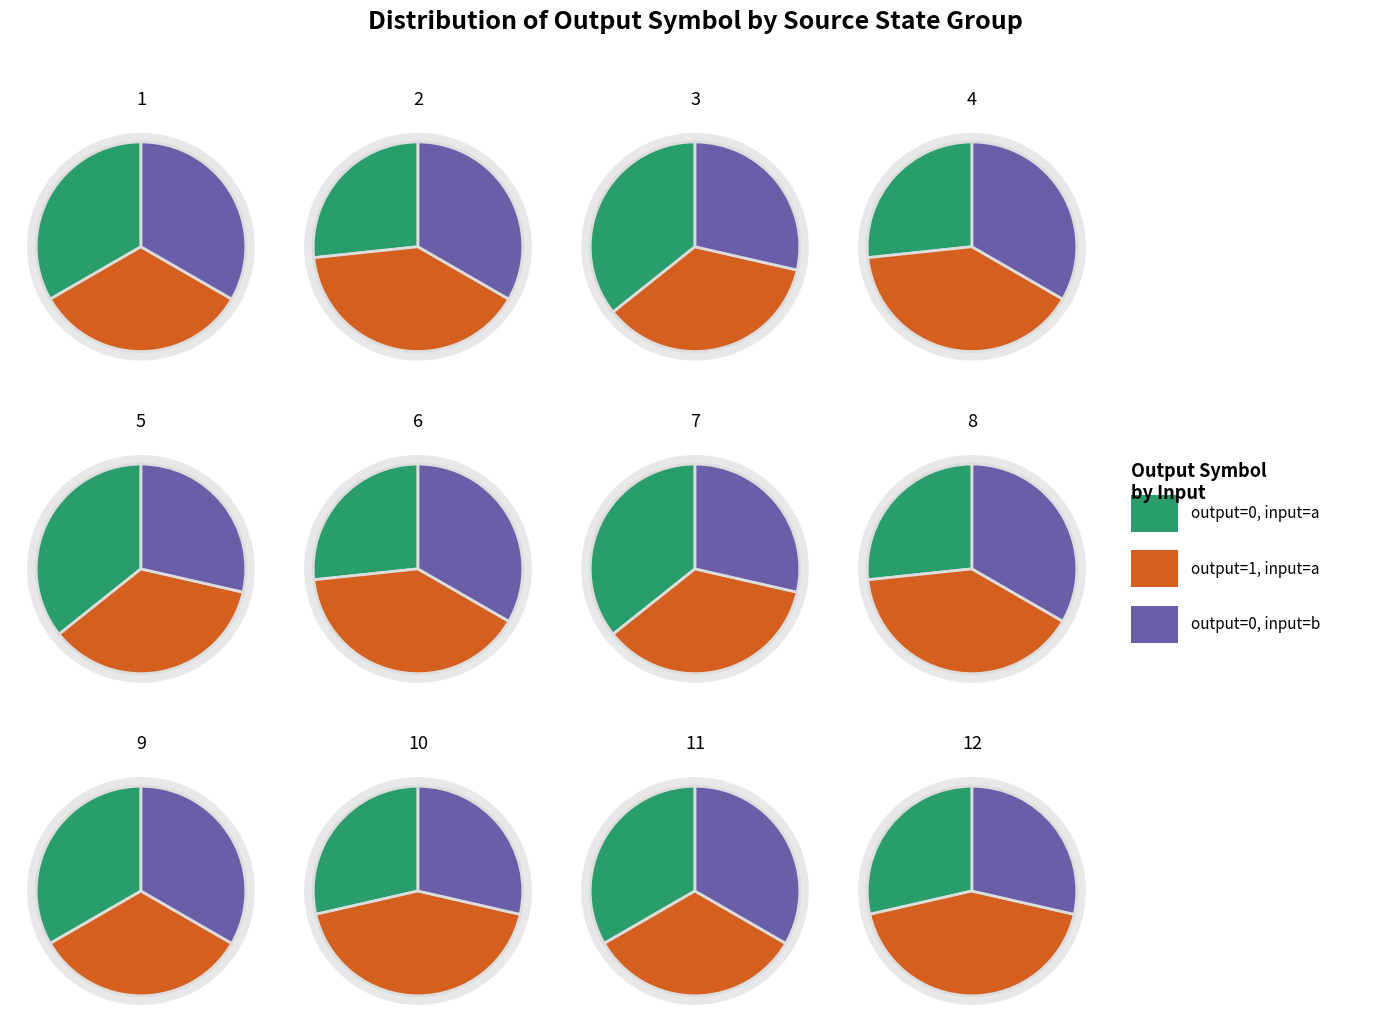

Is there a majority slice in this chart?

No